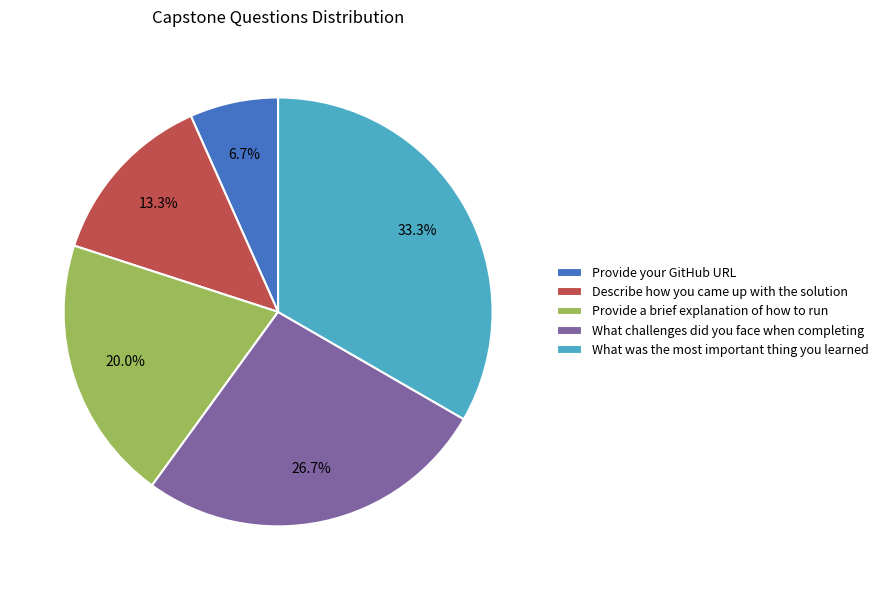

Do Describe how you came up with the solution and Provide a brief explanation of how to run together represent more than half of the pie?

No